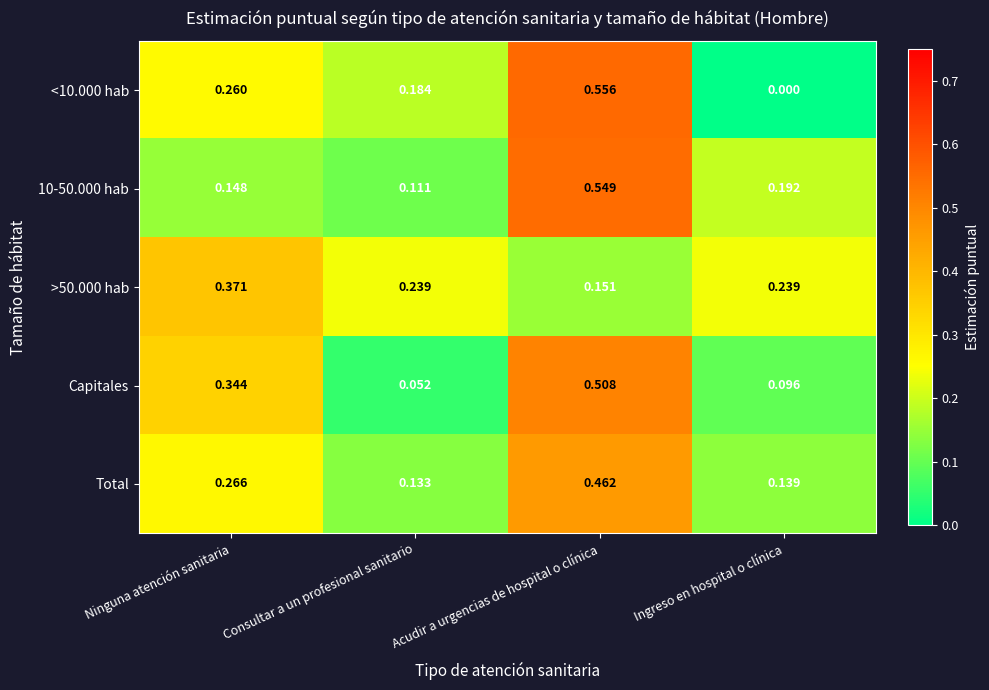

At which category is the sum across all series the highest?

Acudir a urgencias de hospital o clínica